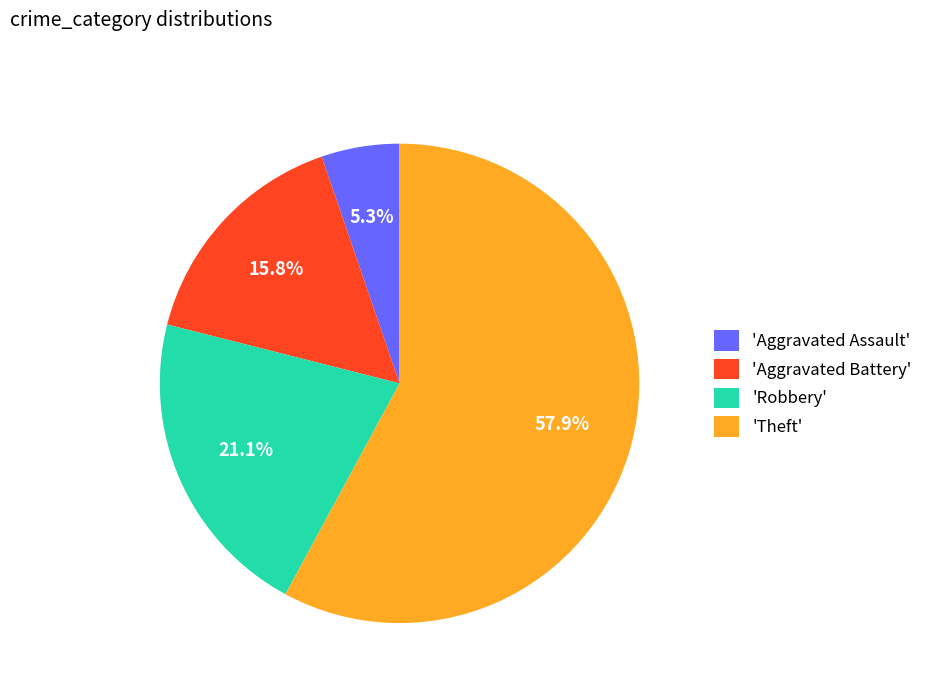

How many slices are in this pie chart?

4